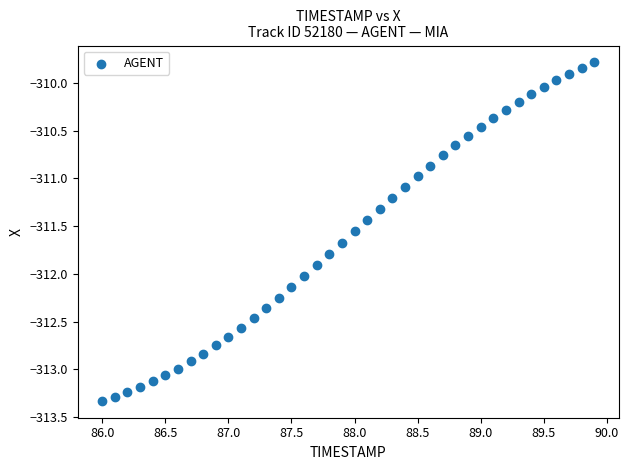

What is the range of X values (max minus min)?

3.9